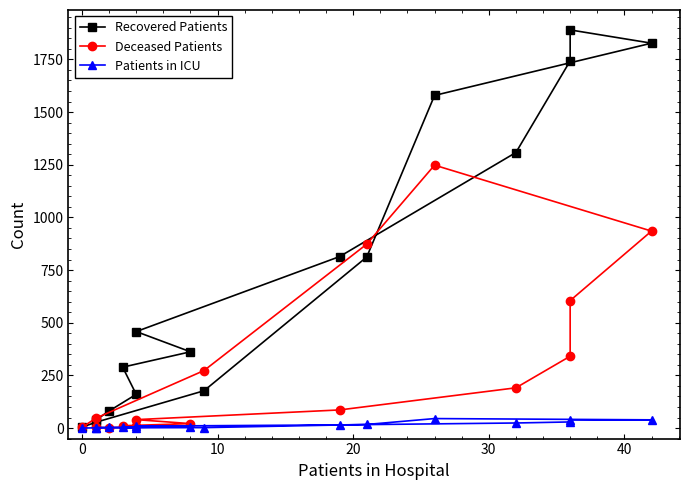

Which series has the largest range (max minus min)?

Recovered Patients